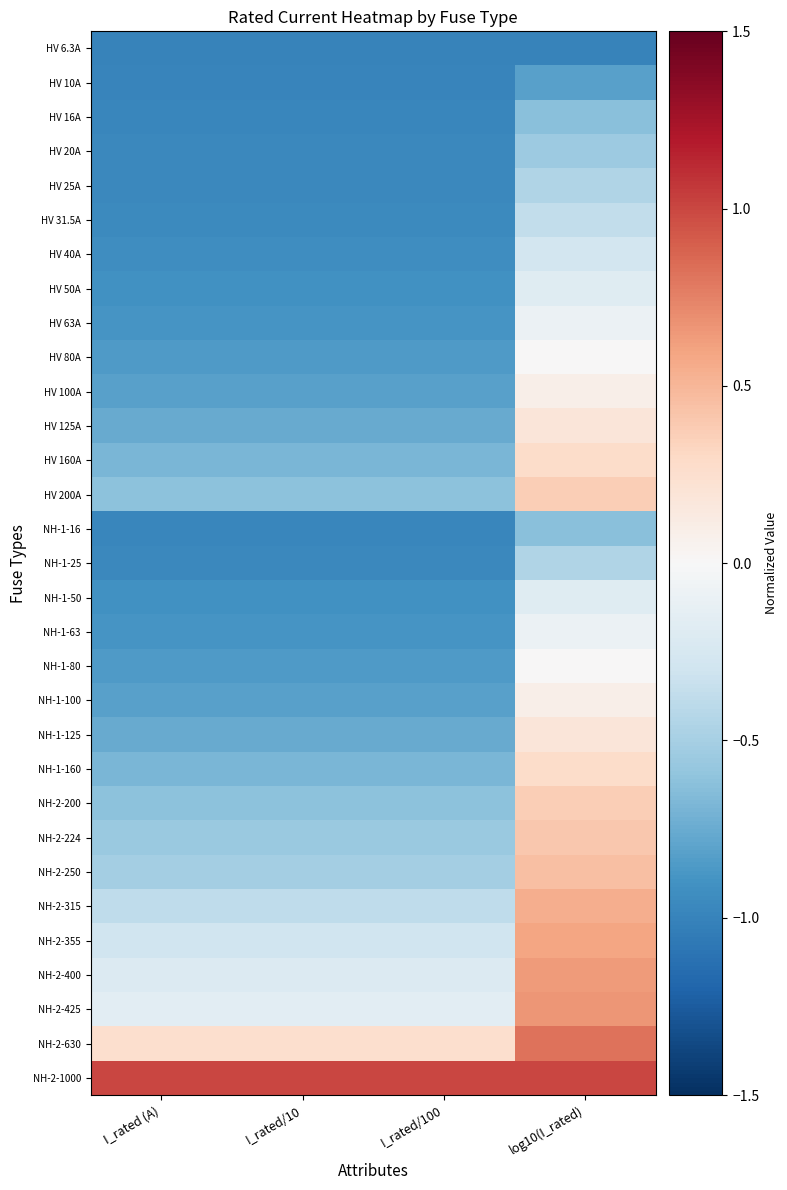

What is the spread (max minus min) of values at I_rated/100?

2.0